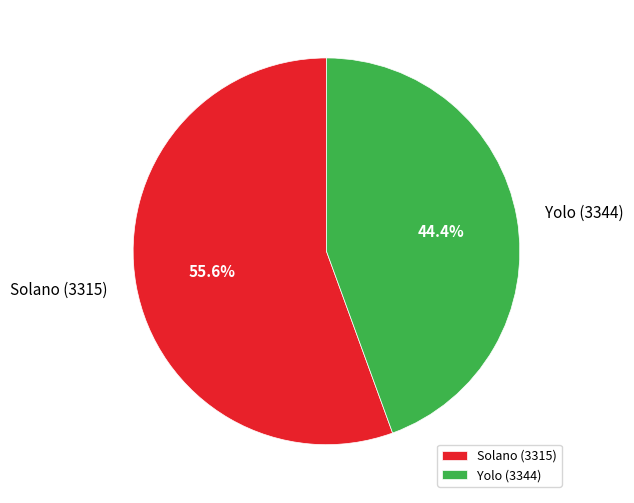

Which category accounts for the majority?

Solano (3315)